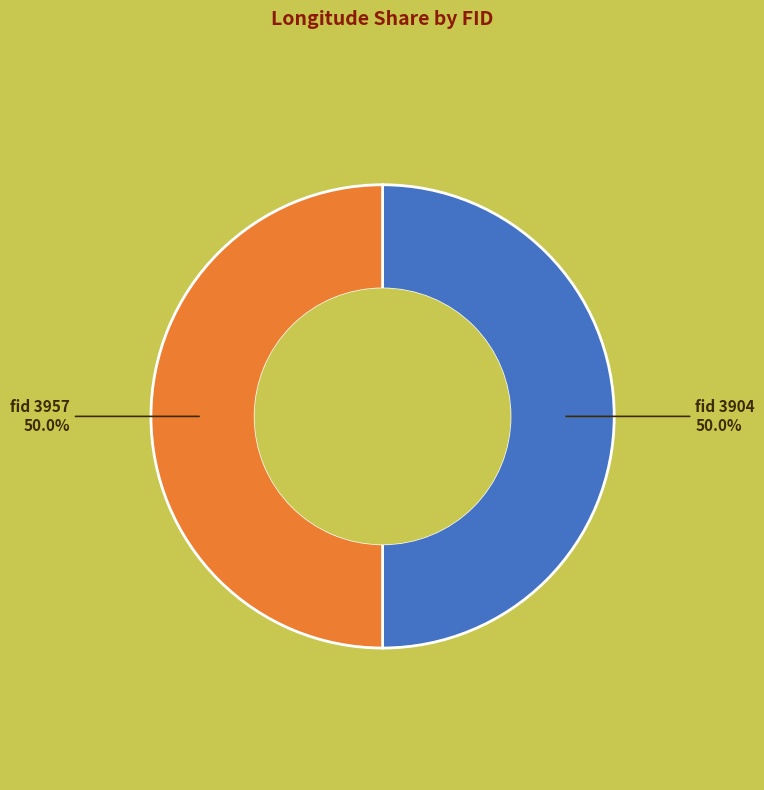

Count the number of slices in the pie.

2